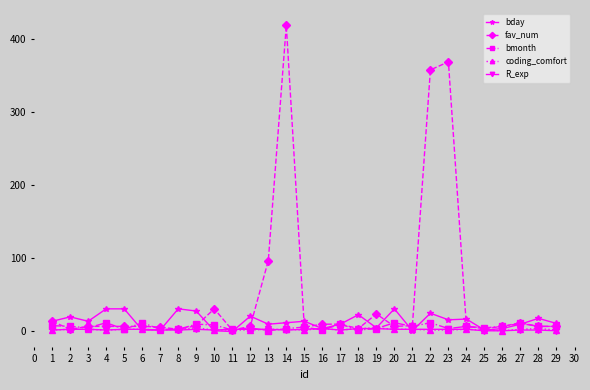

Is it true that bday equals 10 at 27?

True